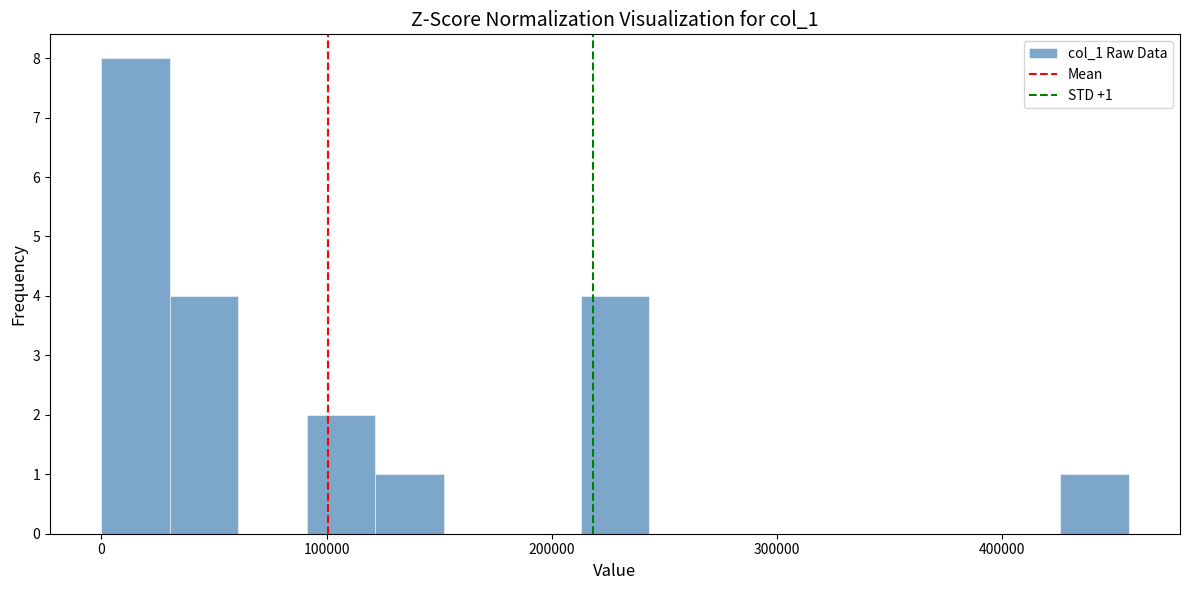

Around what value on the x-axis is the tallest bar? Give the approximate position of its centre, as read against the axis.

20000